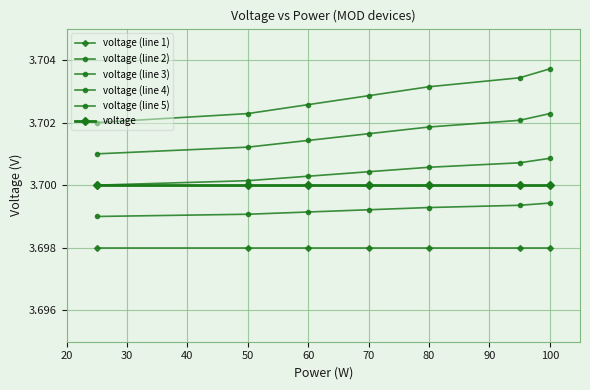

True or false: voltage and voltage (line 4) cross at least once.

False